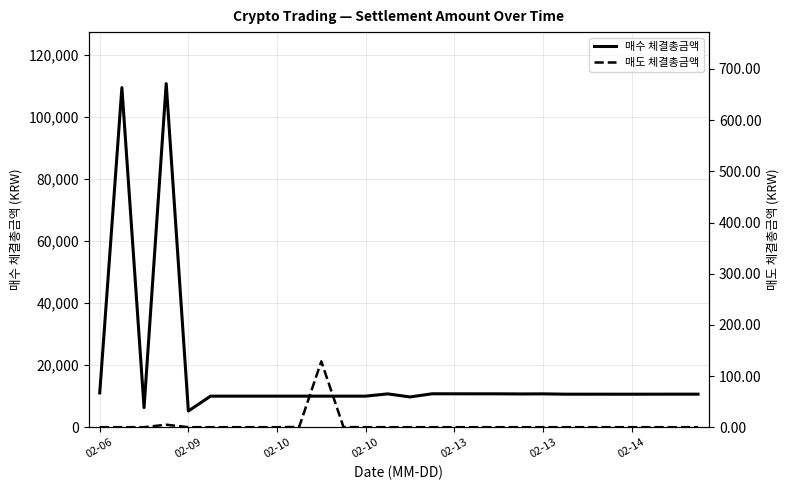

Which series has the largest total across all categories?

매수 체결총금액